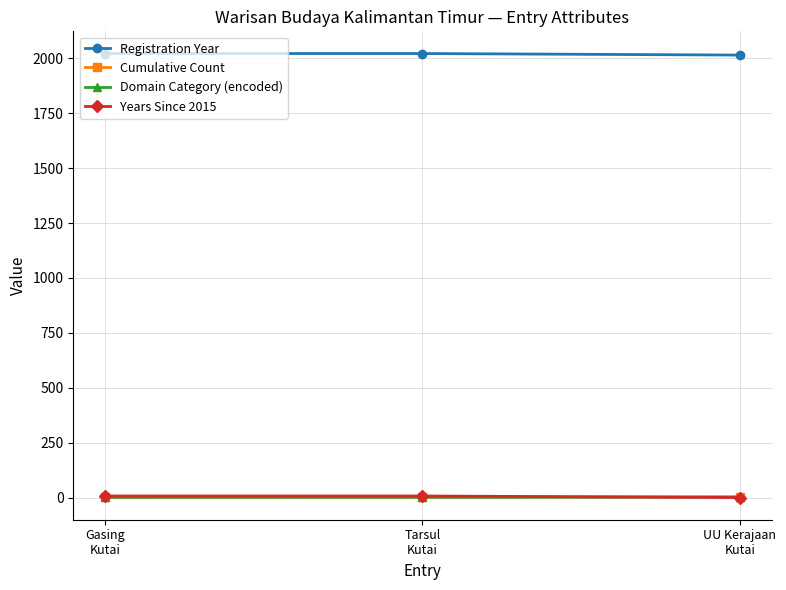

At how many categories does at least one series exceed 1233?

3